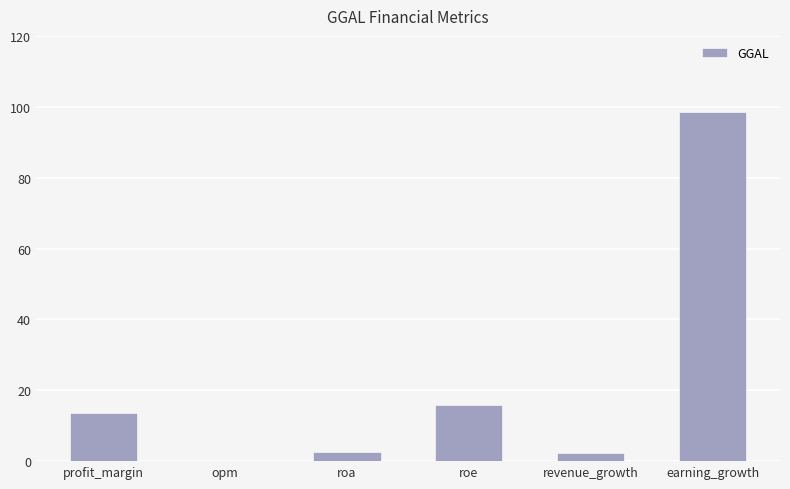

Are the bars horizontal?

No